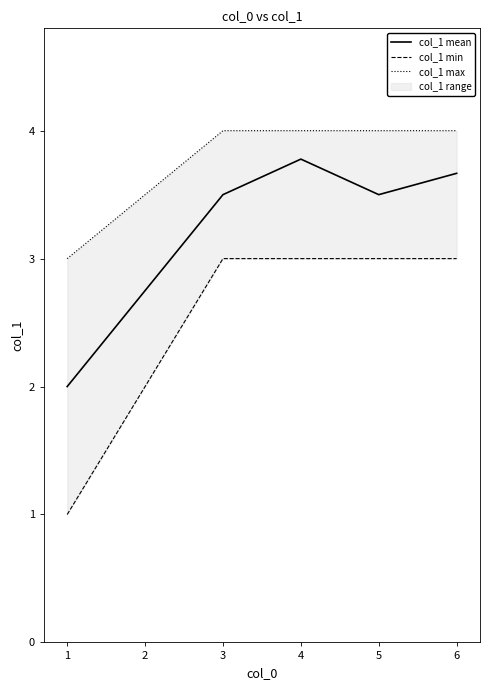

Is it true that col_1 mean equals 3.7 at 6?

True